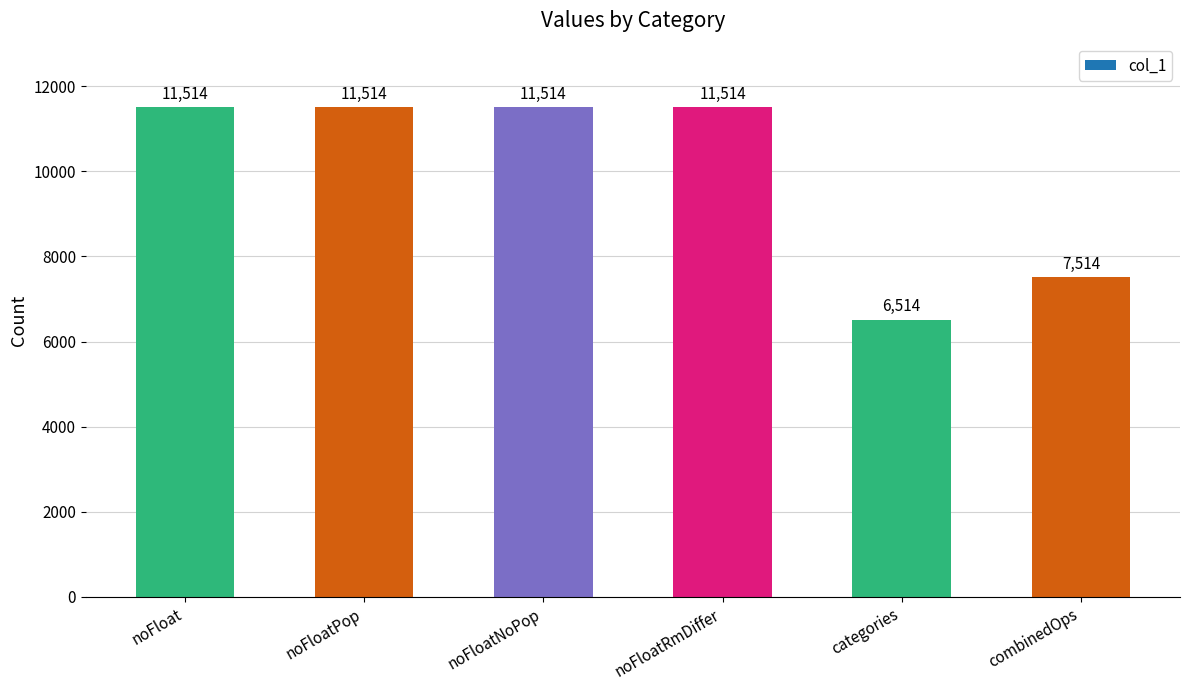

How many data points are less than 11514?

2